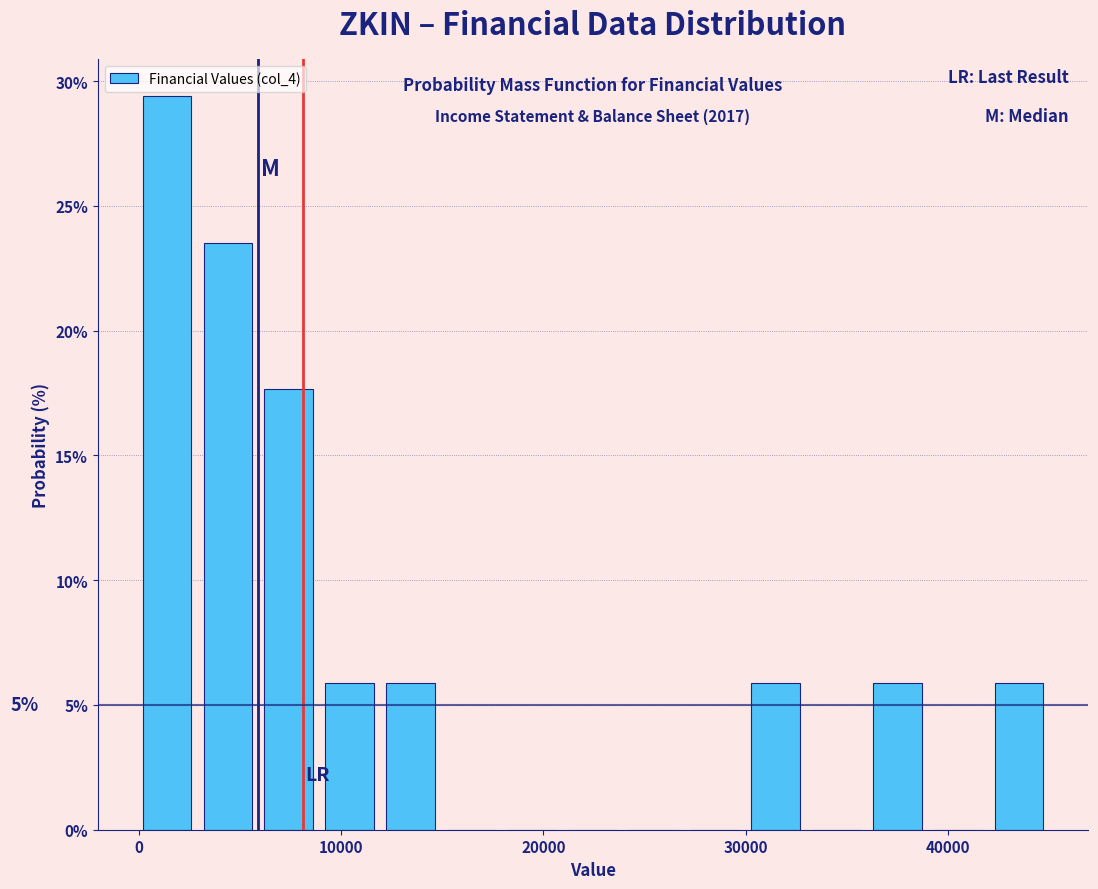

Around what value on the x-axis is the tallest bar? Give the approximate position of its centre, as read against the axis.

1000